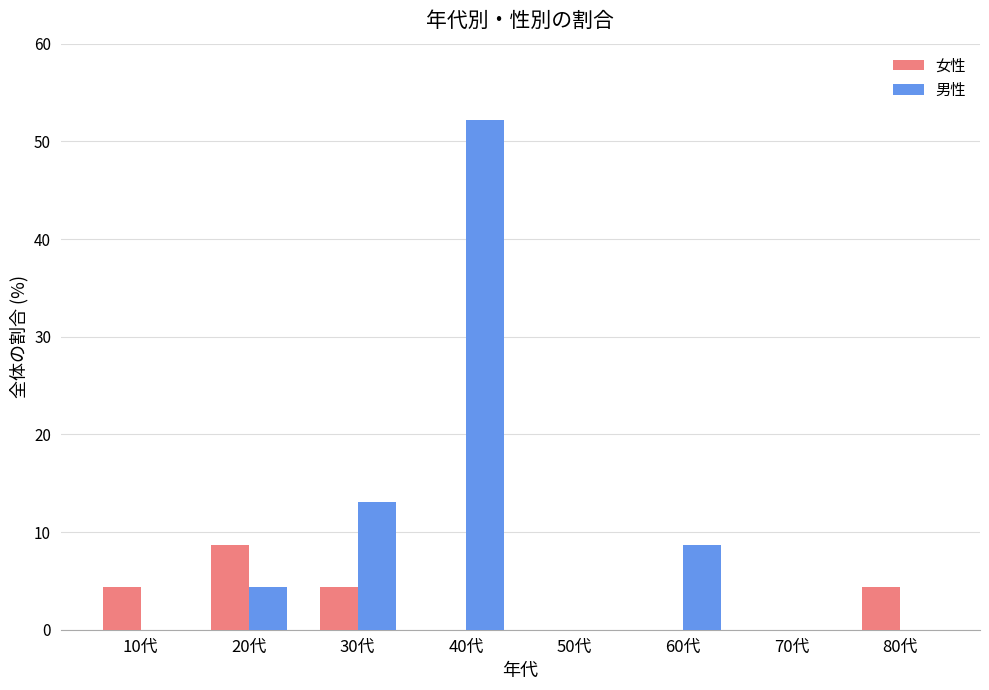

True or false: 男性 has a value of 4.3 at 20代.

True